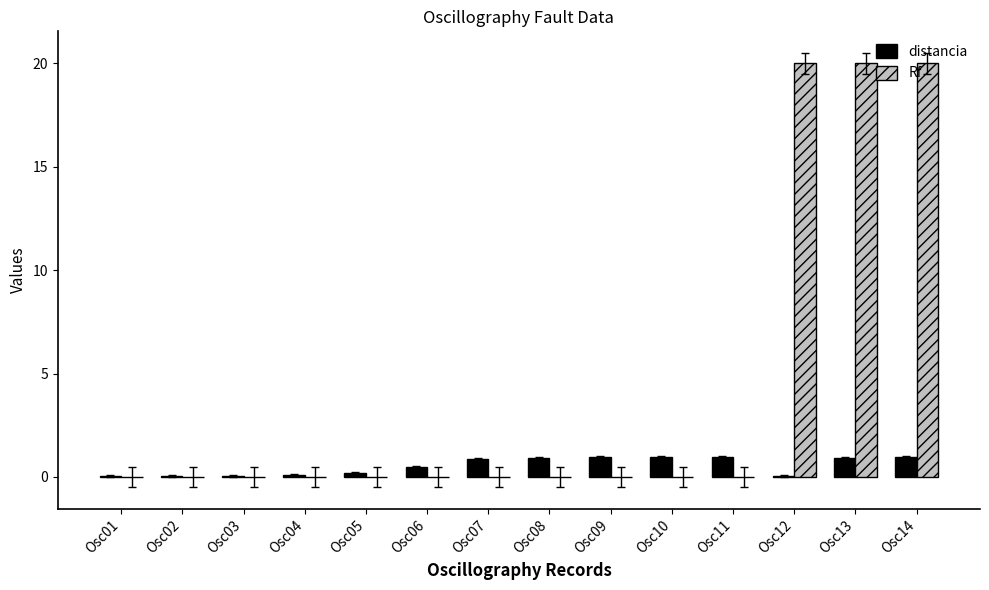

What is the maximum value shown in the chart?

20.0